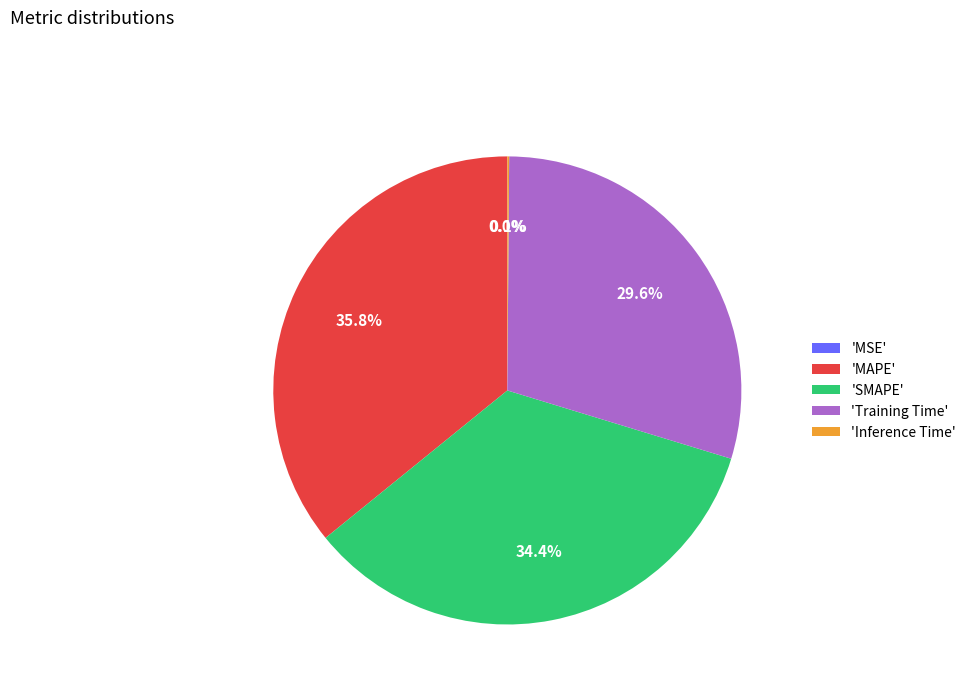

Does 'Training Time' represent more than half of the total?

No